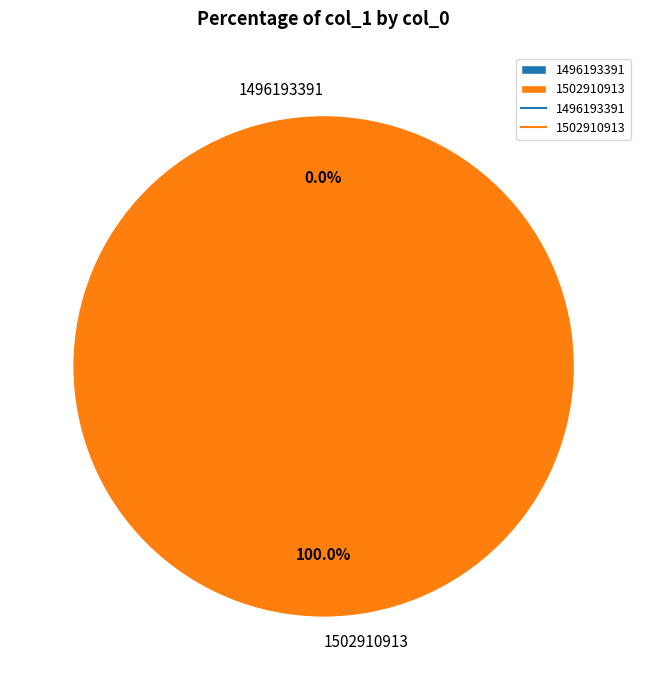

To the nearest percent, what is the combined percentage of 1496193391 and 1502910913?

100%